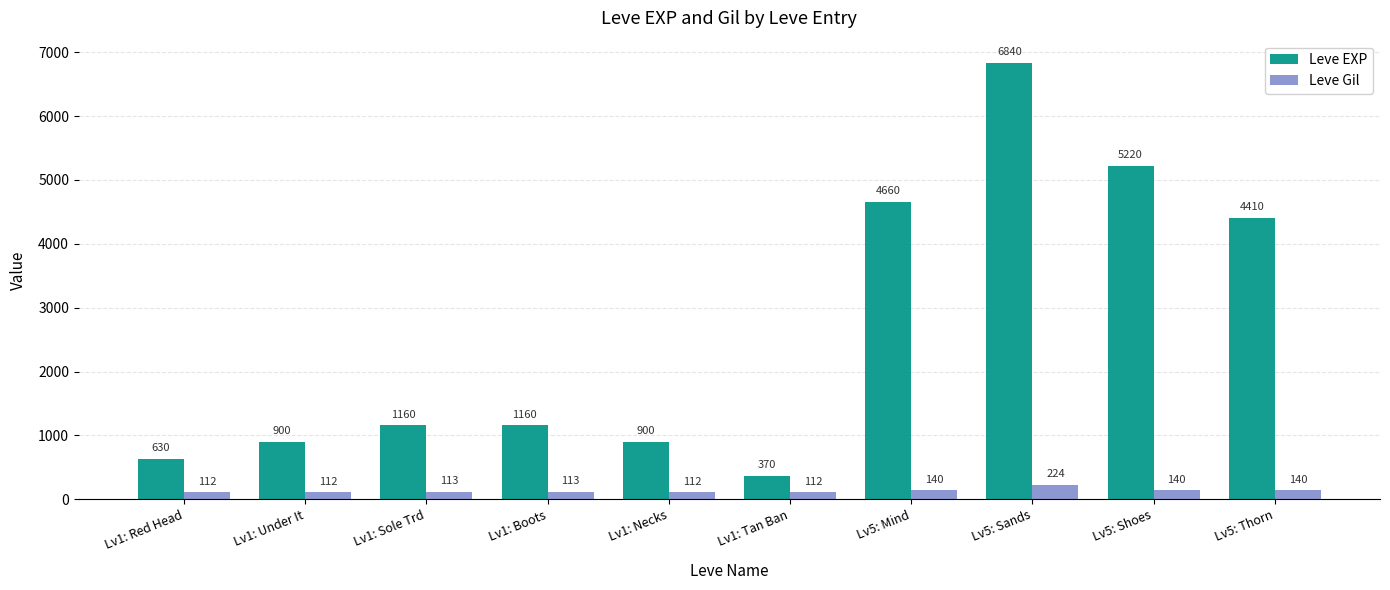

What is the sum of all Leve Gil values?

1318